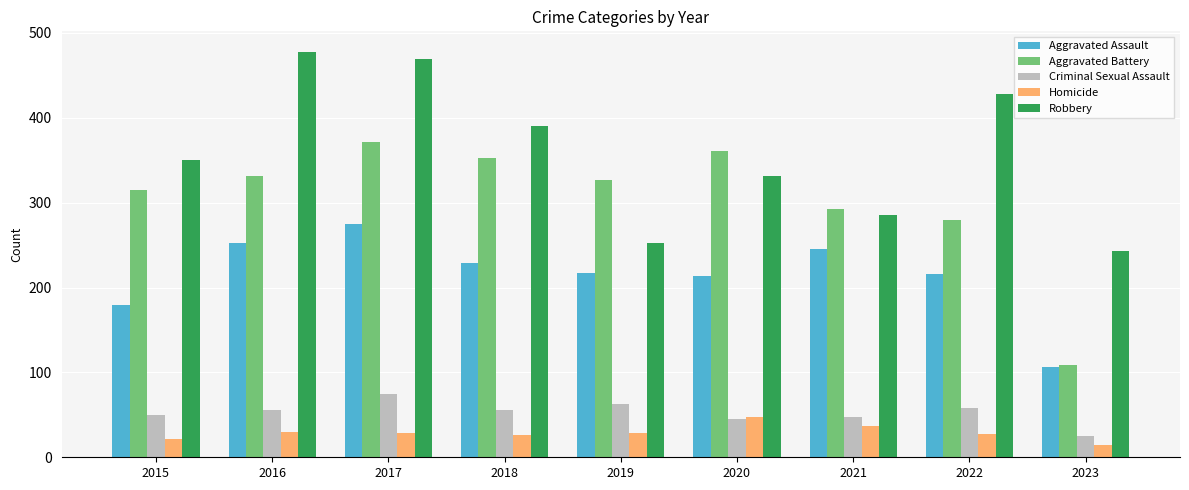

Read the Aggravated Battery value at 2015.

315